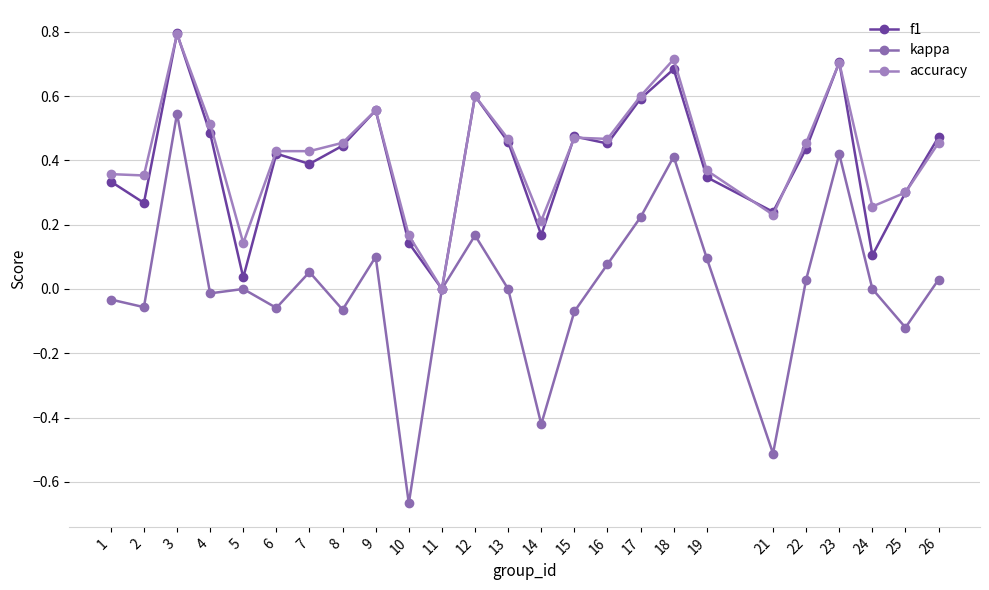

How many lines are shown in the chart?

3